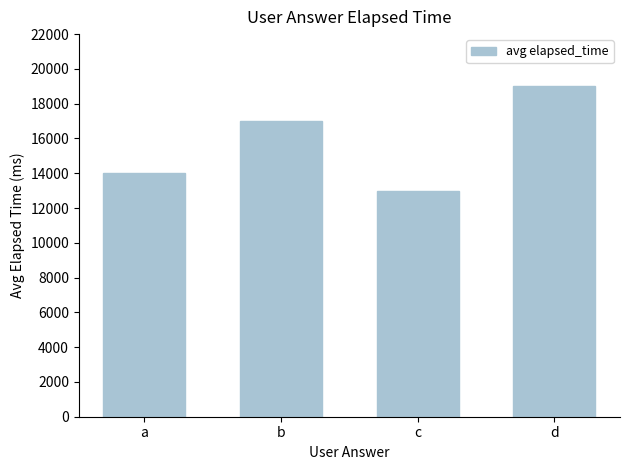

True or false: the data shows 13000 at c.

True